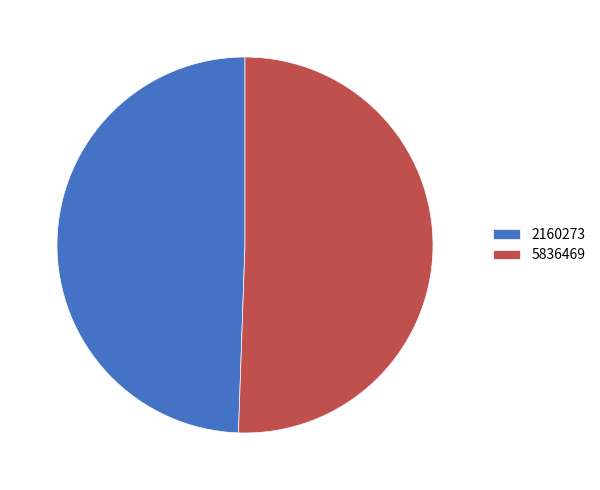

What is the smallest slice in the pie chart?

2160273